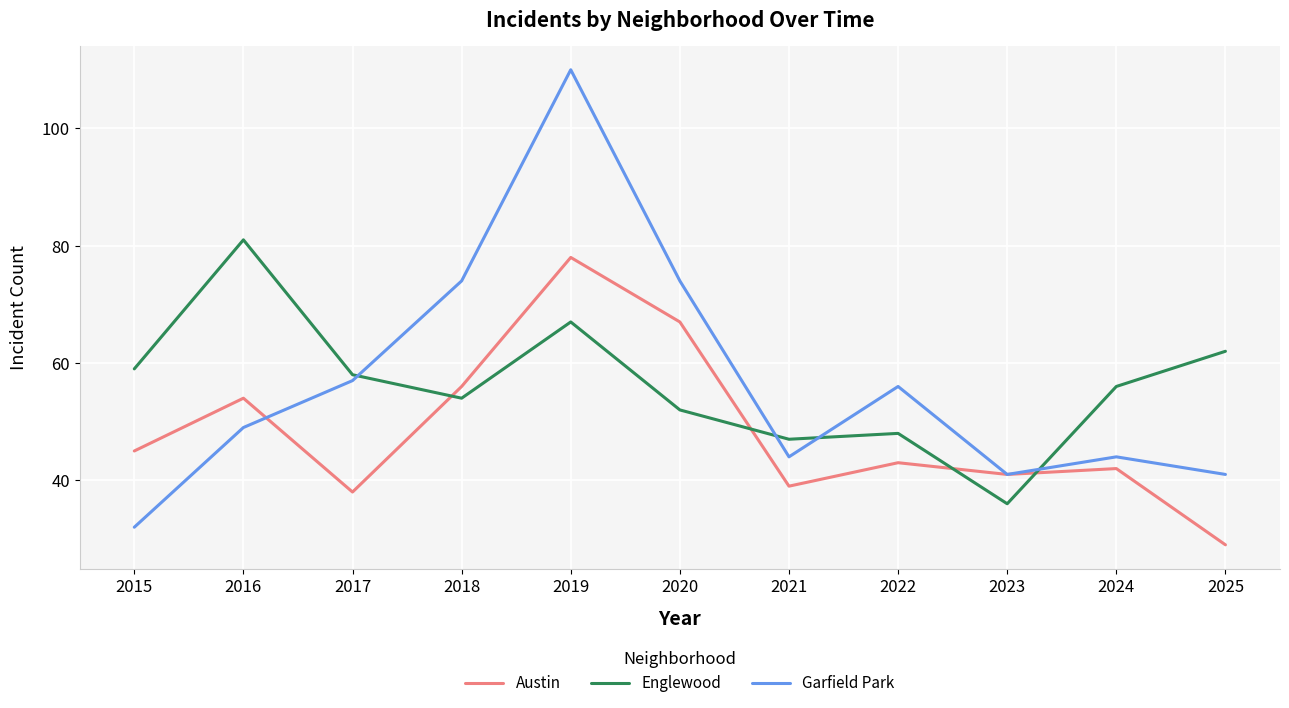

What is the difference between the maximum and minimum values in the Garfield Park series?

78